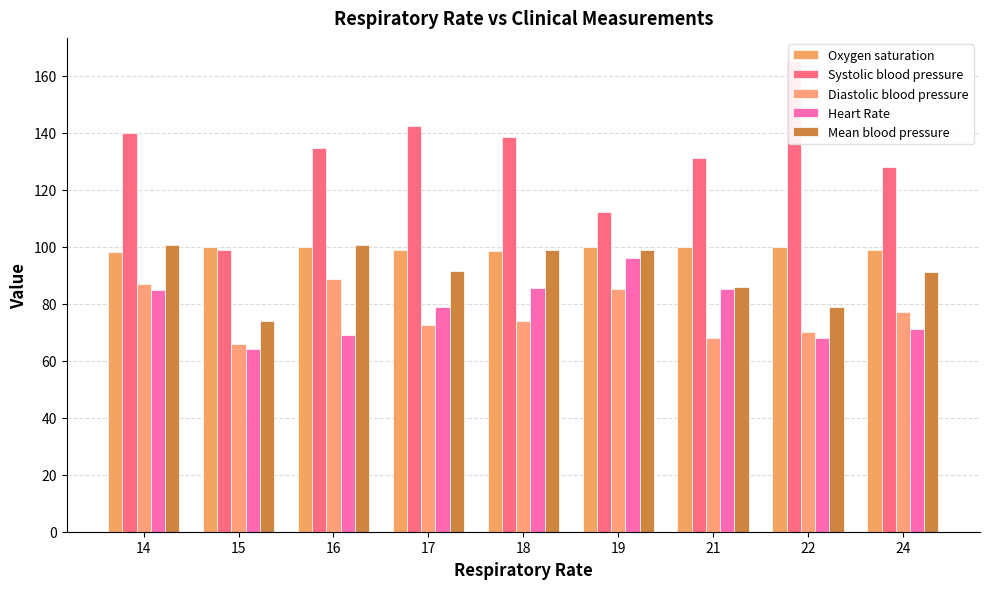

Between 18 and 21, which is larger?

21